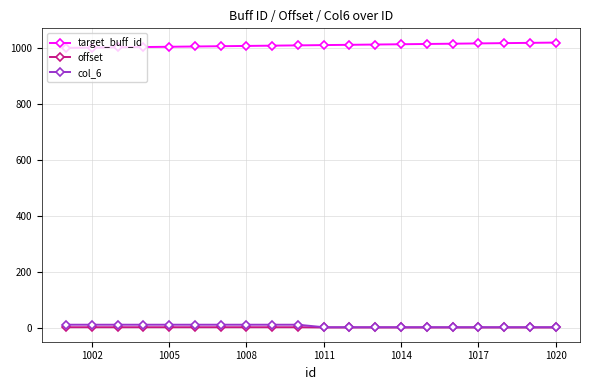

True or false: col_6 and target_buff_id intersect in this chart.

False